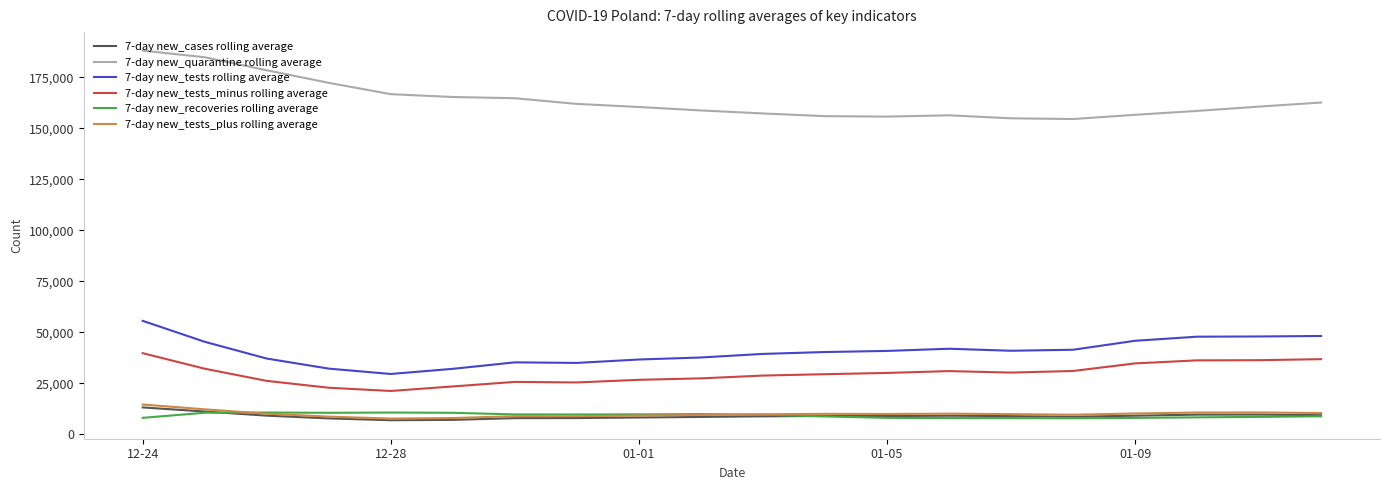

Which series has the largest total across all categories?

7-day new_quarantine rolling average